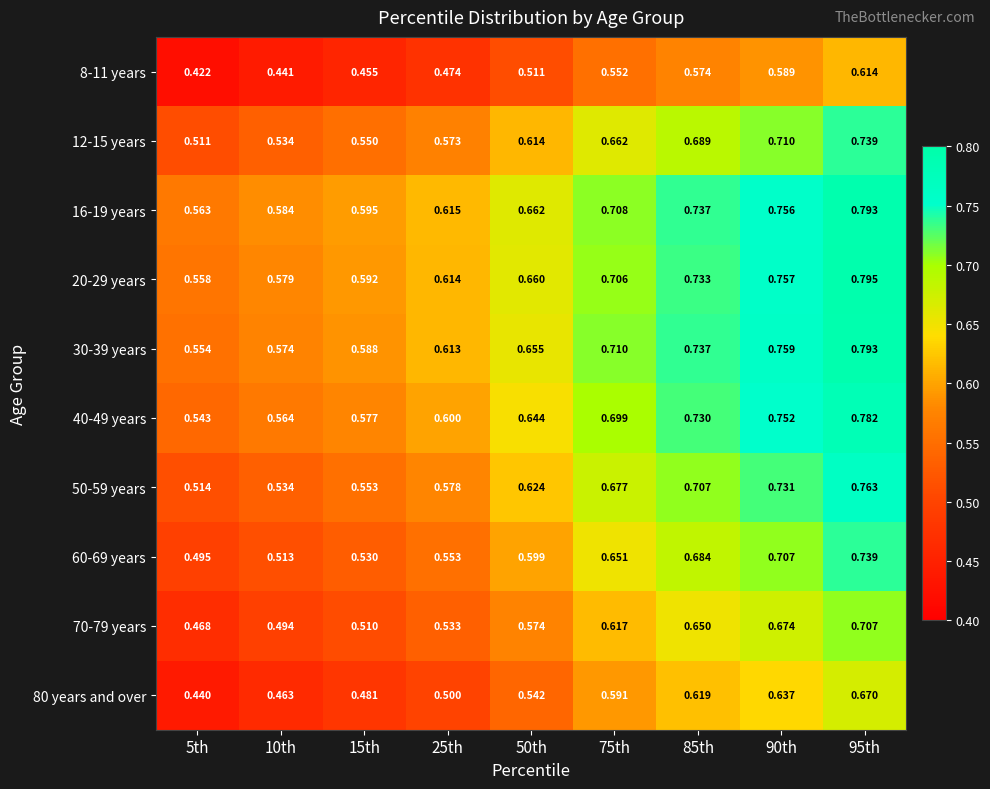

How many series are shown in this chart?

10